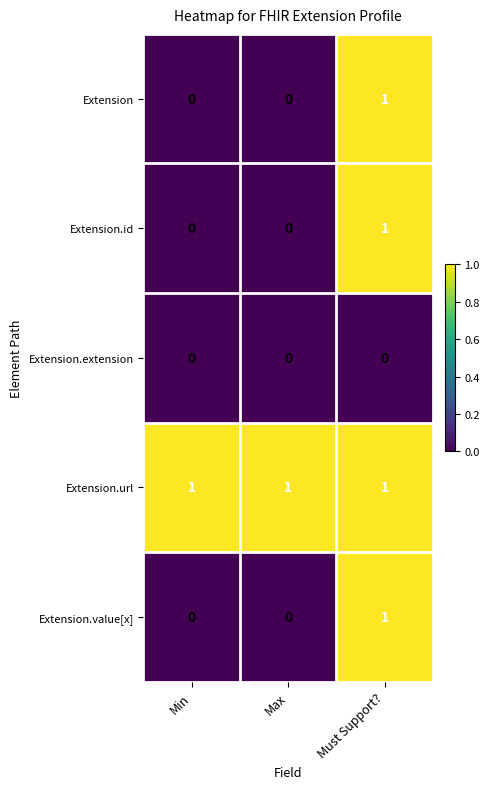

Reading left to right, transcribe all the data shown in this chart.

Extension: Min=0	Max=0	Must Support?=1
Extension.id: Min=0	Max=0	Must Support?=1
Extension.extension: Min=0	Max=0	Must Support?=0
Extension.url: Min=1	Max=1	Must Support?=1
Extension.value[x]: Min=0	Max=0	Must Support?=1